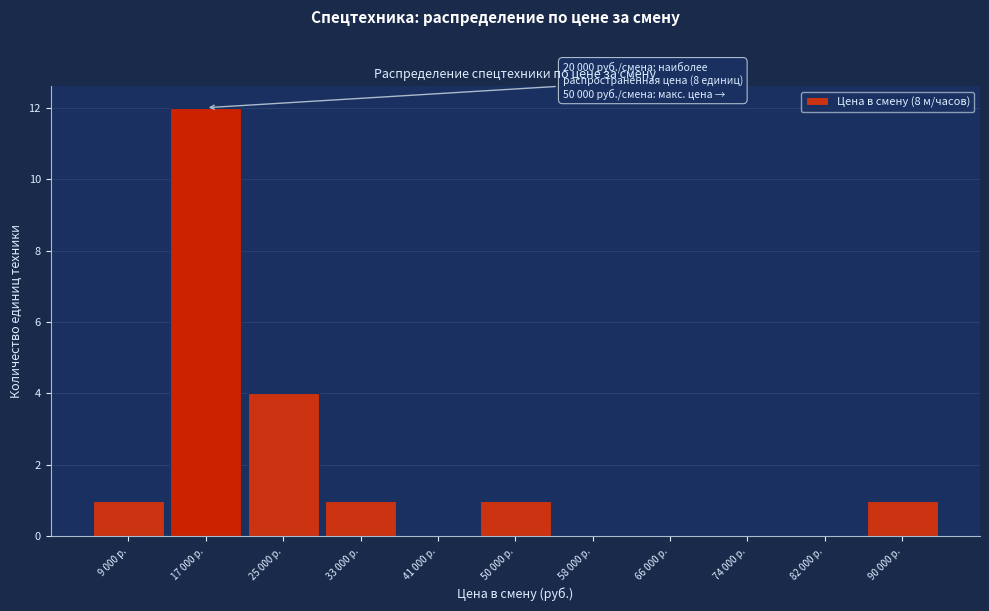

Reading left to right, extract all data points from this chart.

9 000 р.=1	17 000 р.=12	25 000 р.=4	33 000 р.=1	41 000 р.=0	50 000 р.=1	58 000 р.=0	66 000 р.=0	74 000 р.=0	82 000 р.=0	90 000 р.=1